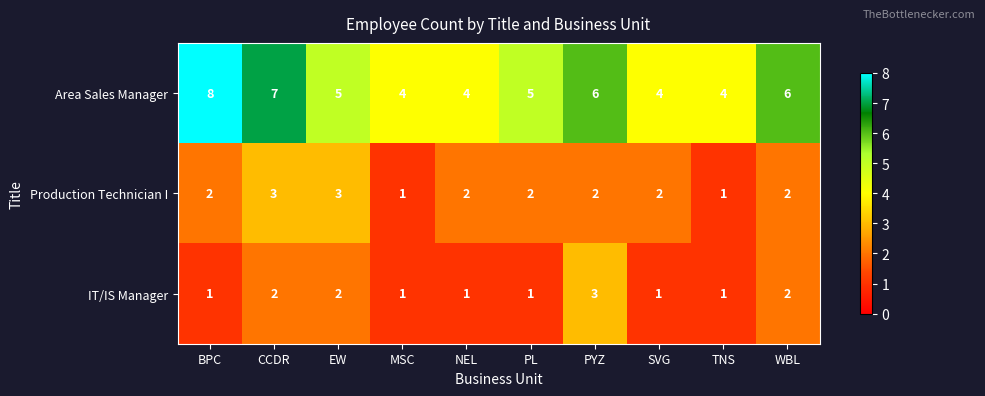

What is the sum of all IT/IS Manager values?

15